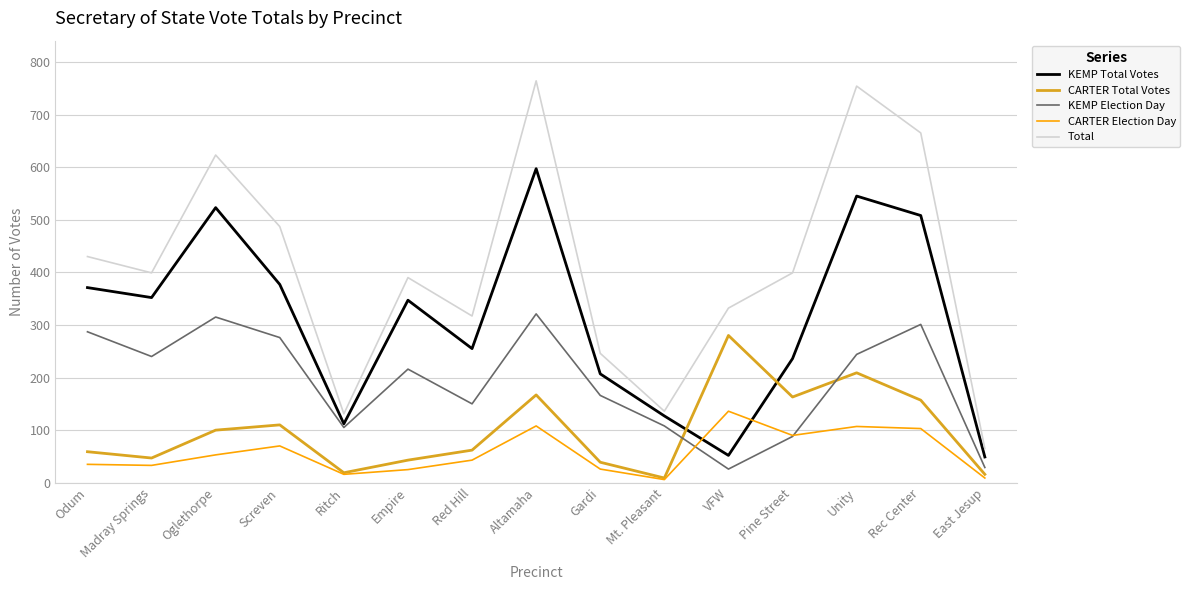

At which category does Total reach its first local peak?

Oglethorpe